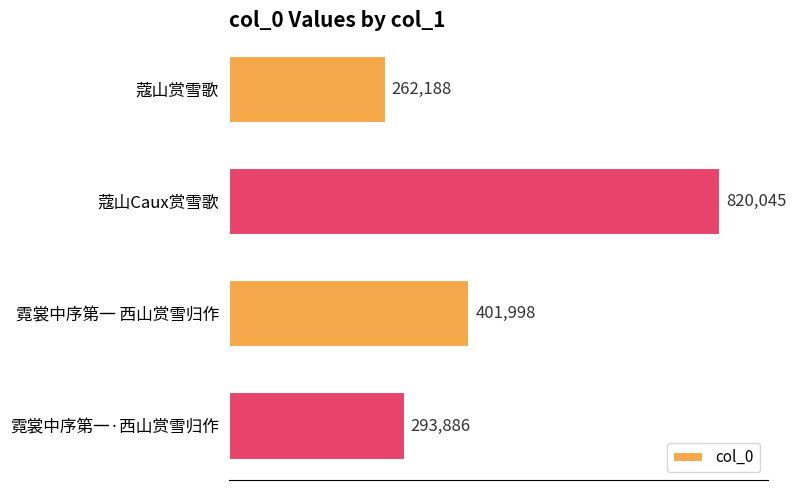

The chart shows a value of 262188 at 蔻山赏雪歌. True or false?

True